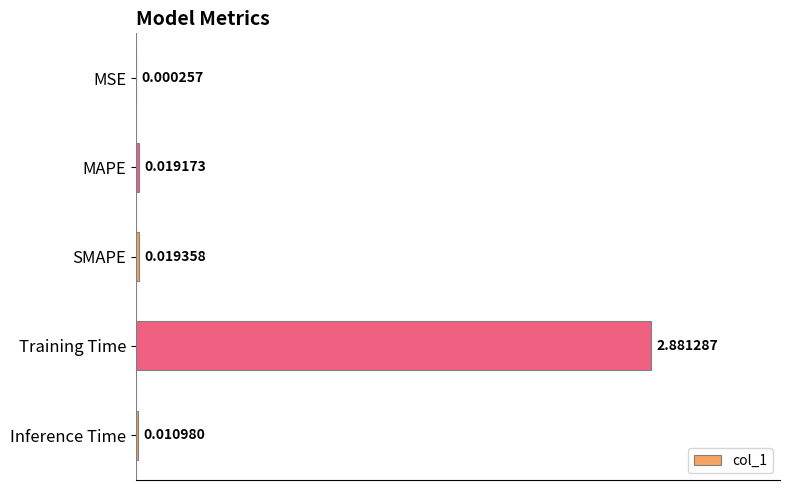

What is the change in value from SMAPE to Training Time?

+2.9